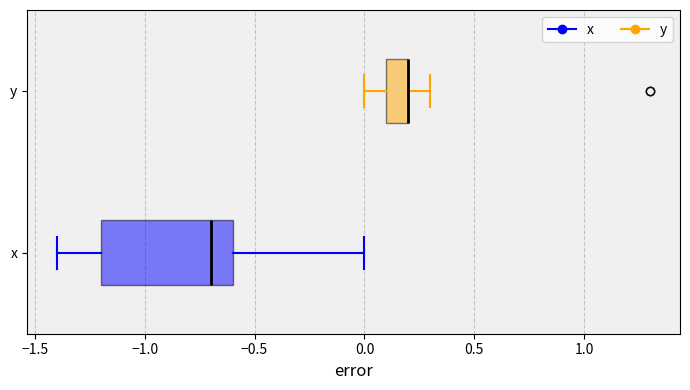

Reading bottom to top, read every box against the x-axis: the position of its median line, the range the box covers, and the ends of its whiskers. The values are not printed on the chart, so give them approximately, as read against the axis.

x: median -0.7, box -1.2 to -0.6, whiskers -1.4 to 0.0
y: median 0.2 (drawn on the box's right edge), box 0.1 to 0.2, whiskers 0.0 to 0.3